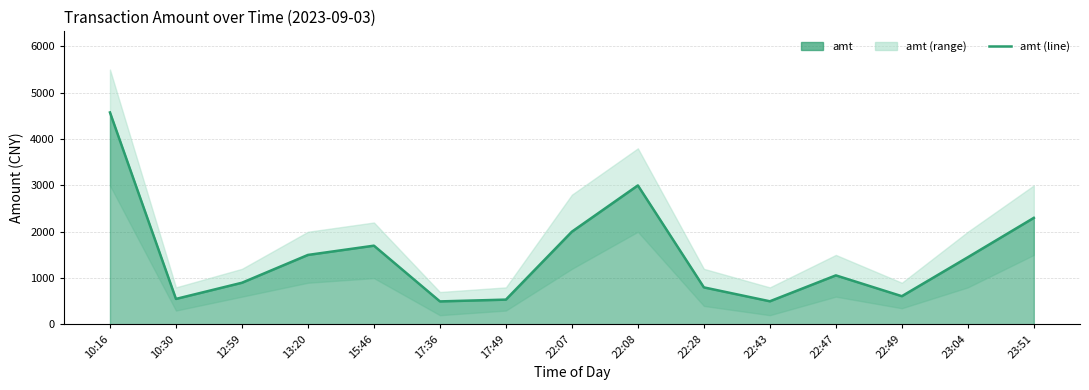

List the labels in order of value, largest first.

10:16, 22:08, 23:51, 22:07, 15:46, 13:20, 23:04, 22:47, 12:59, 22:28, 22:49, 10:30, 17:49, 22:43, 17:36